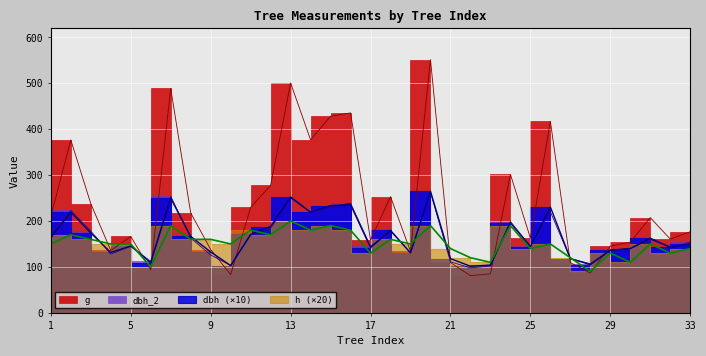

What is the minimum value shown in the chart?

80.9